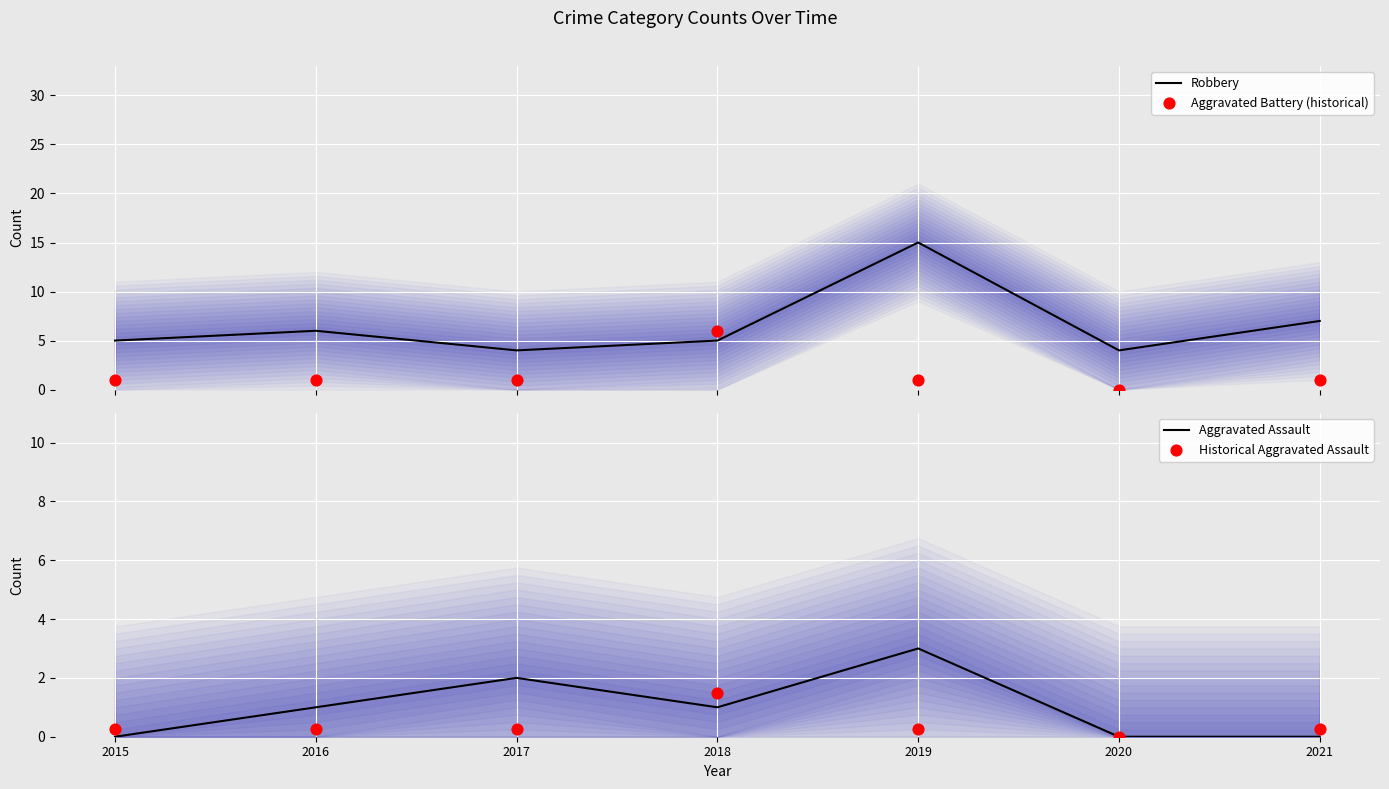

What are all the series names shown in the legend?

Robbery, Aggravated Battery (historical), Aggravated Assault, Historical Aggravated Assault